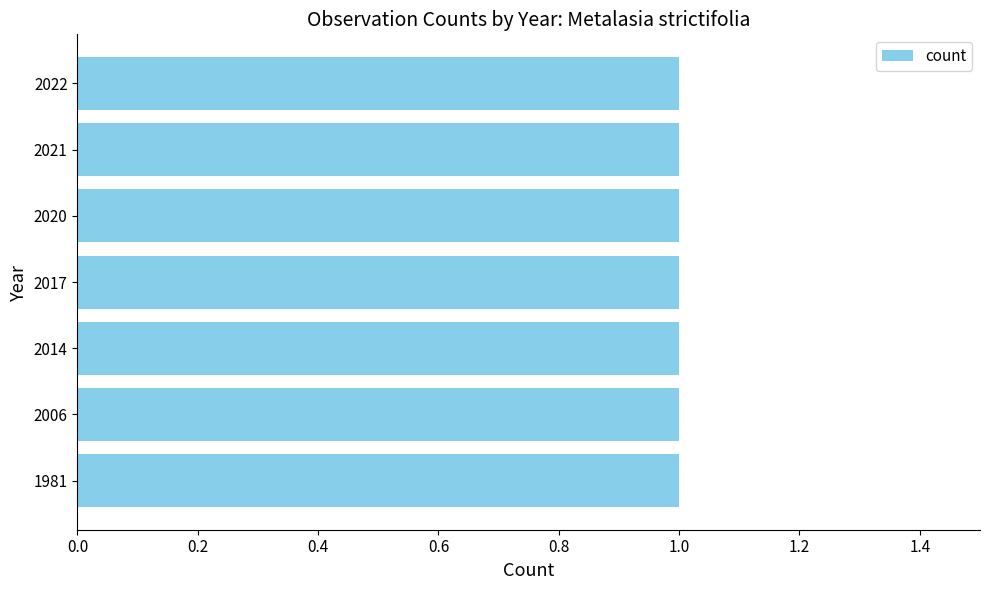

What is the average value?

1